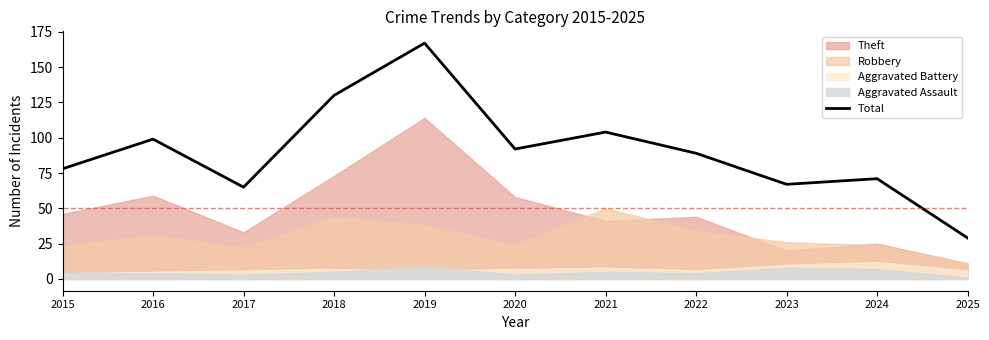

List the labels in order of value, smallest first.

2025, 2017, 2023, 2024, 2015, 2022, 2020, 2016, 2021, 2018, 2019